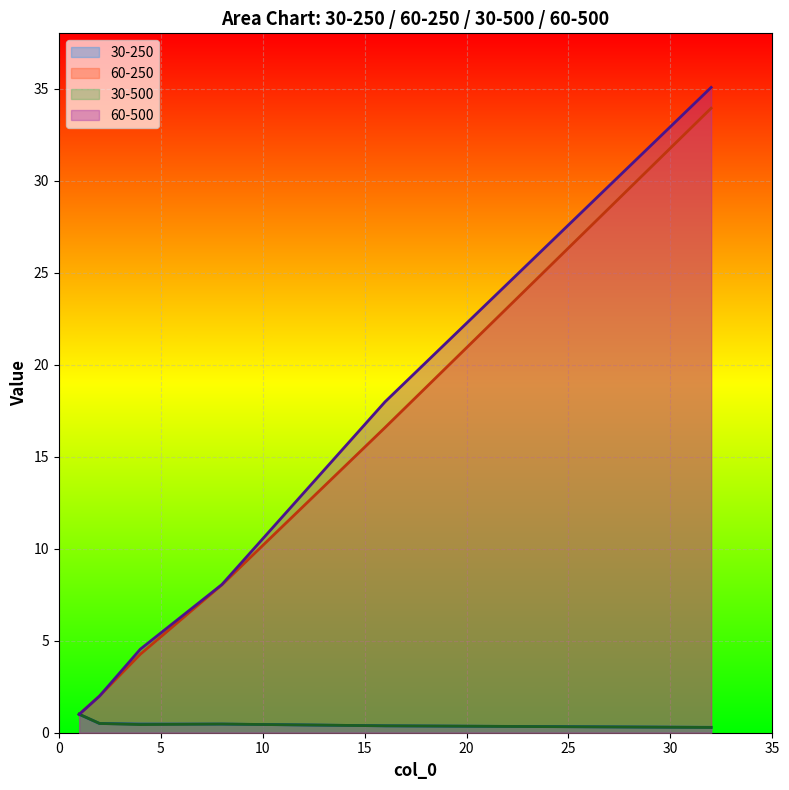

What value does the 30-500 series have at 4?

0.4